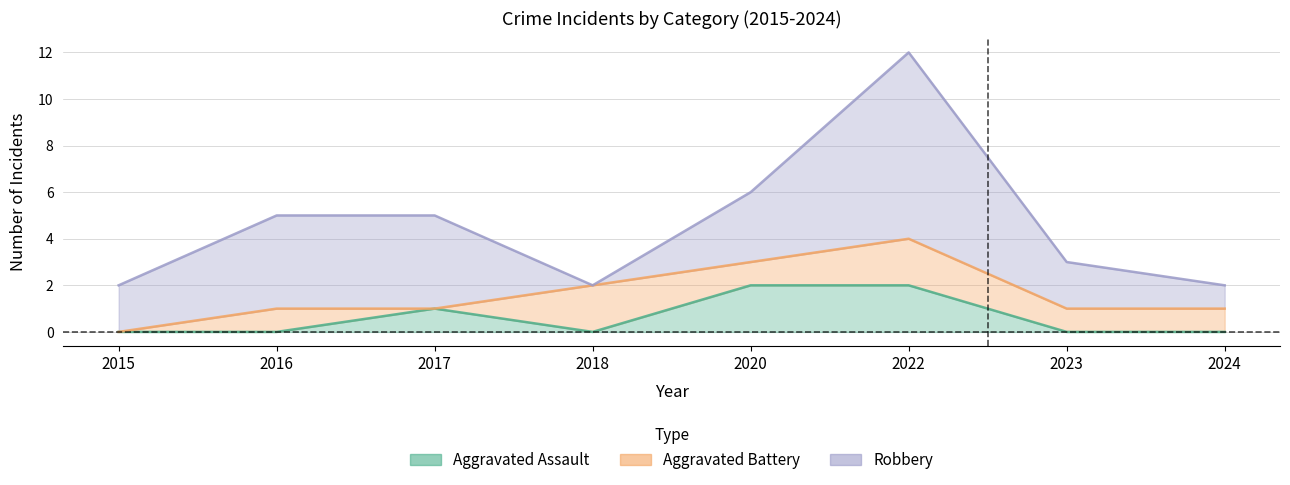

Reading left to right, list all the values displayed in this chart.

Aggravated Assault: 0	0	1	0	2	2	0	0
Aggravated Battery: 0	1	0	2	1	2	1	1
Robbery: 2	4	4	0	3	8	2	1